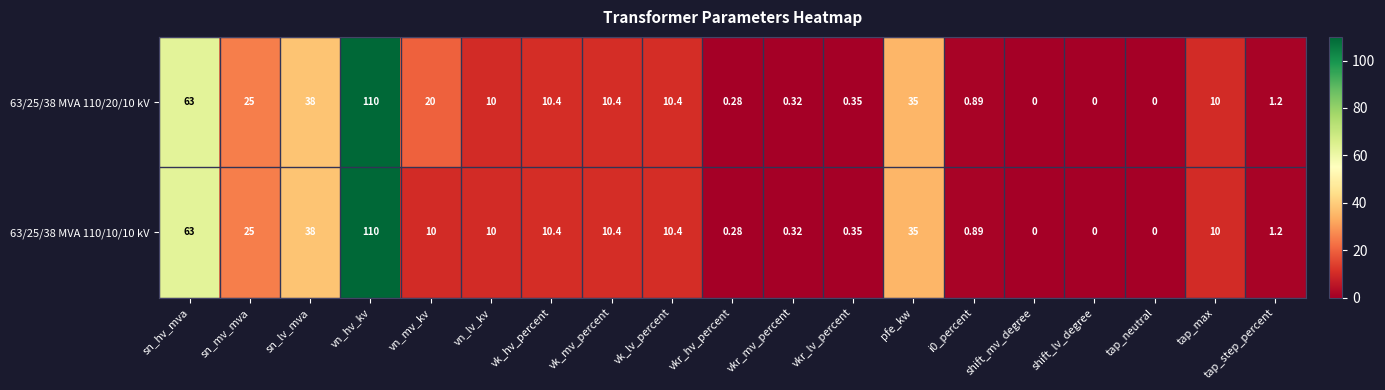

At which category is the sum across all series the highest?

vn_hv_kv